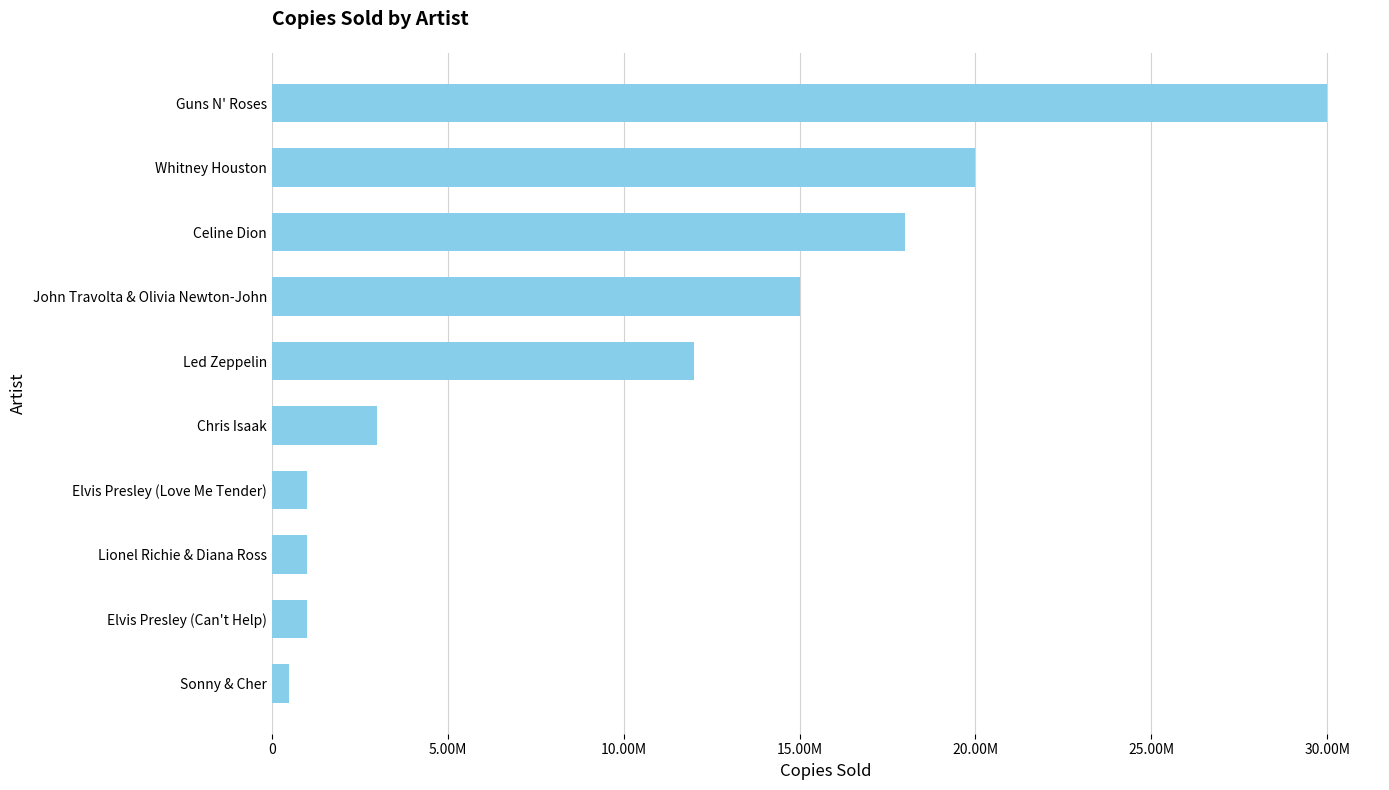

At which label is the value closest to 15250000?

John Travolta & Olivia Newton-John